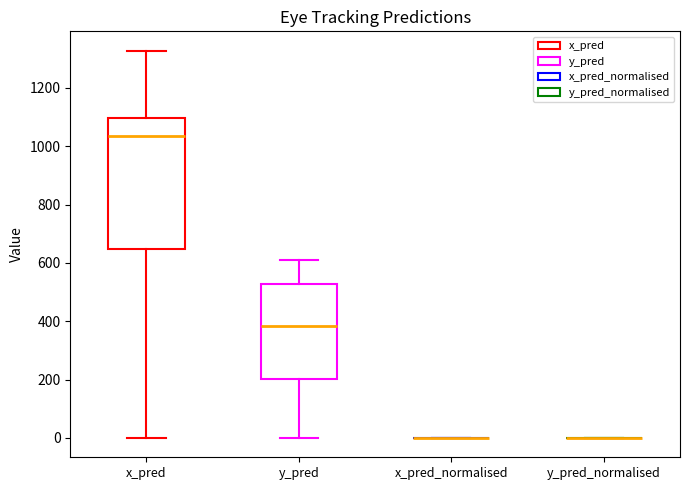

Reading left to right, read every box against the y-axis: the position of its median line, the range the box covers, and the ends of its whiskers. The values are not printed on the chart, so give them approximately, as read against the axis.

x_pred: median 1040, box 640 to 1100, whiskers 0 to 1320
y_pred: median 380, box 200 to 520, whiskers 0 to 620
x_pred_normalised: box collapsed to a line at 0, whiskers 0 to 0
y_pred_normalised: box collapsed to a line at 0, whiskers 0 to 0